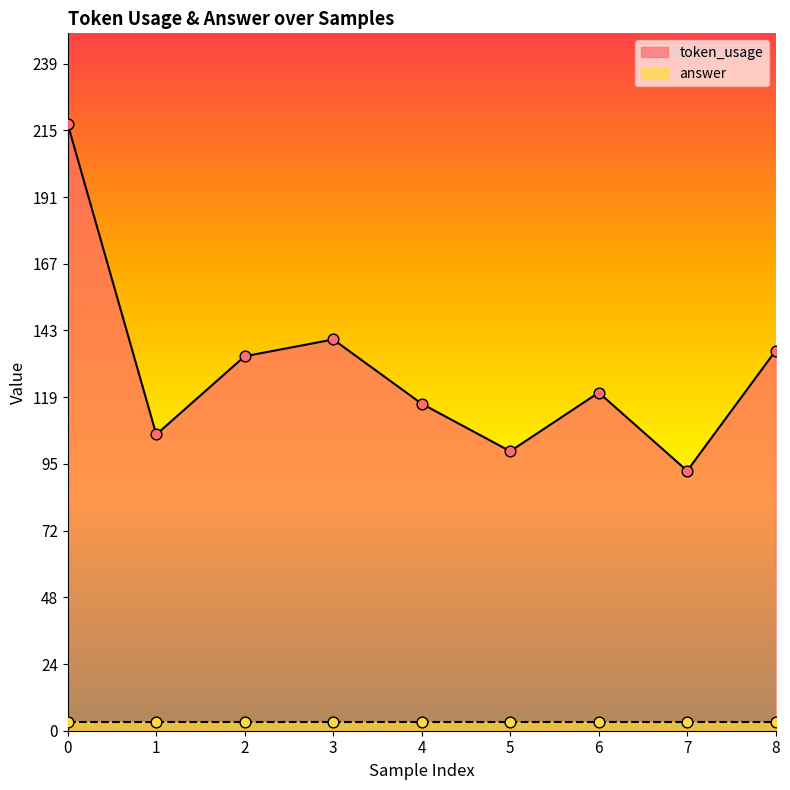

What is the ratio of the value at 2 to the value at 3?

1.0